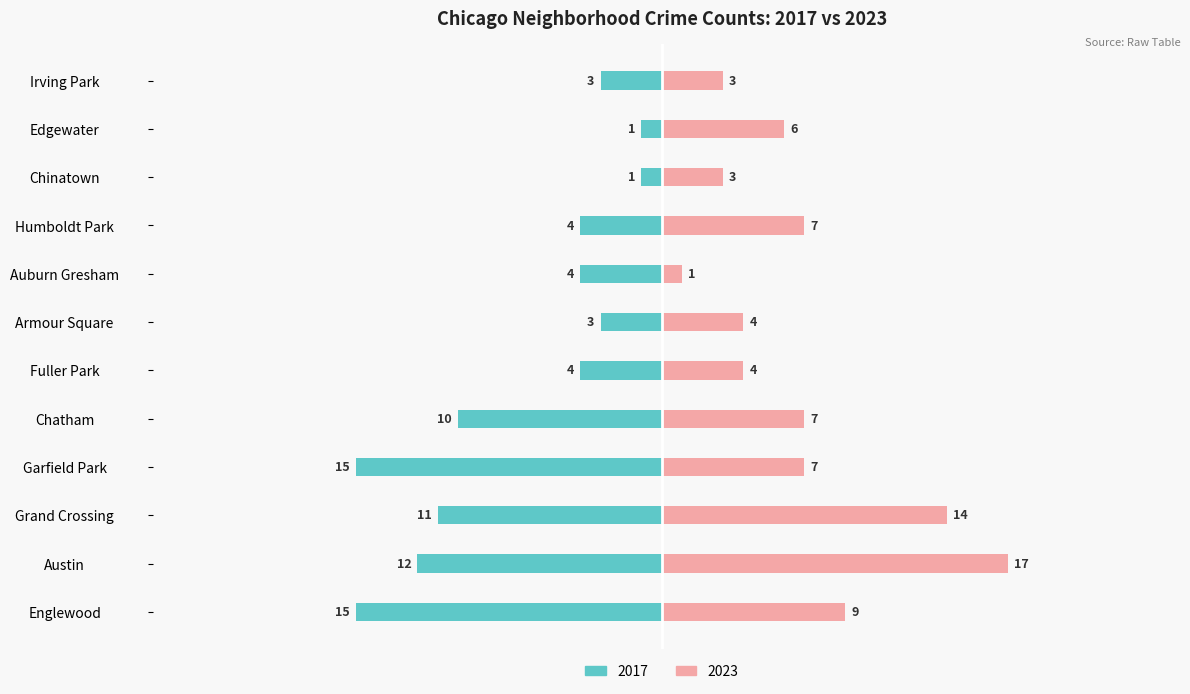

At Chinatown, list the series in order from largest to smallest.

2023, 2017